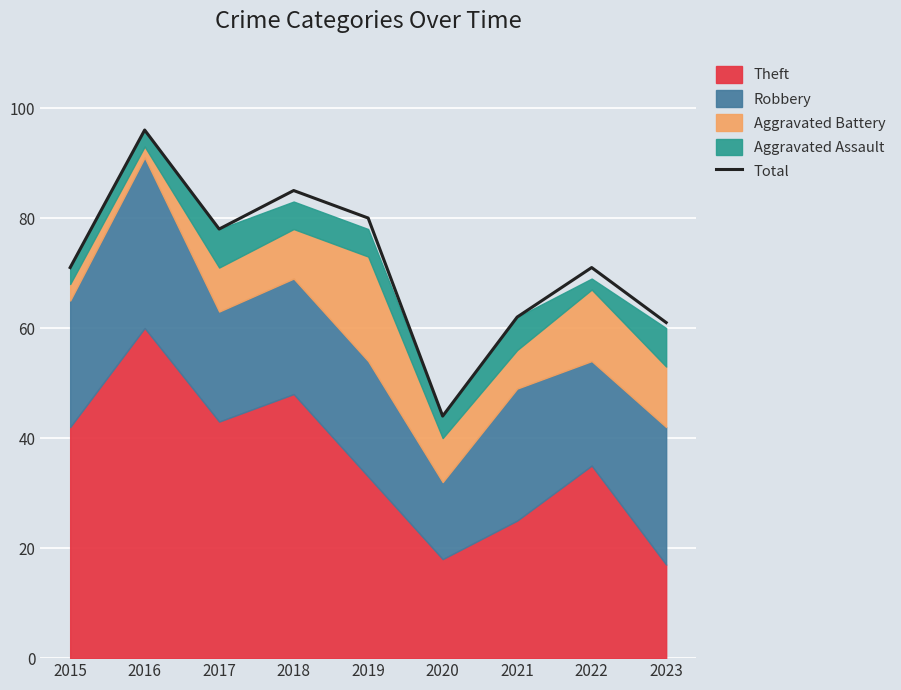

How many lines are shown in the chart?

1